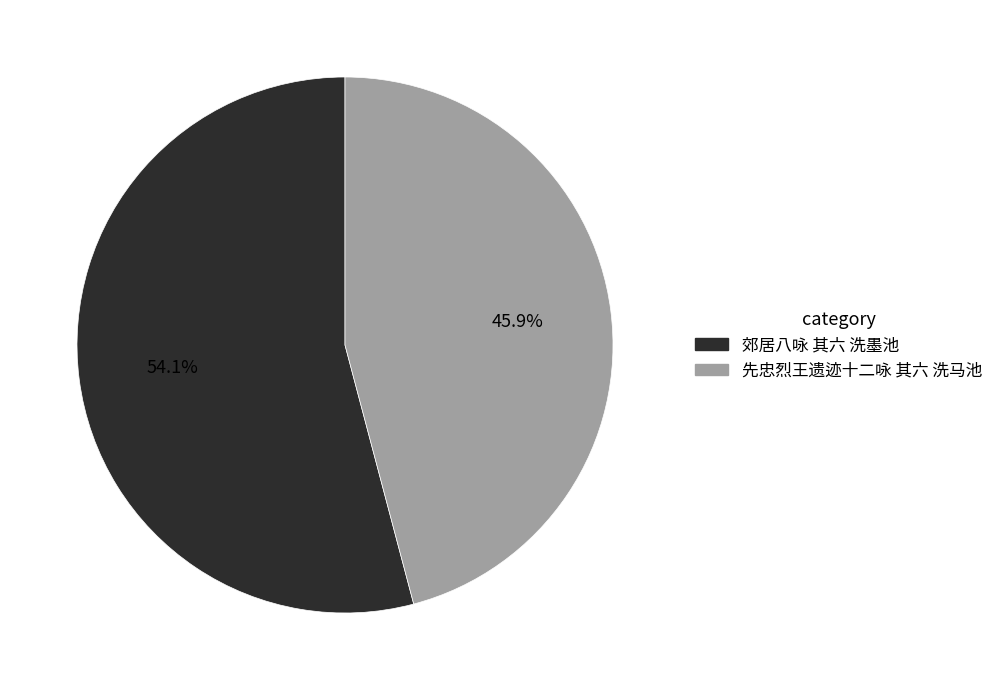

To the nearest percent, what is the difference between the largest and smallest slice percentages?

8%